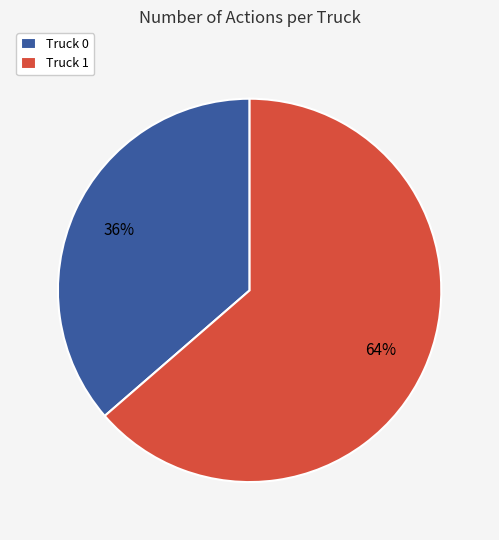

To the nearest percent, what is the average slice percentage?

50%